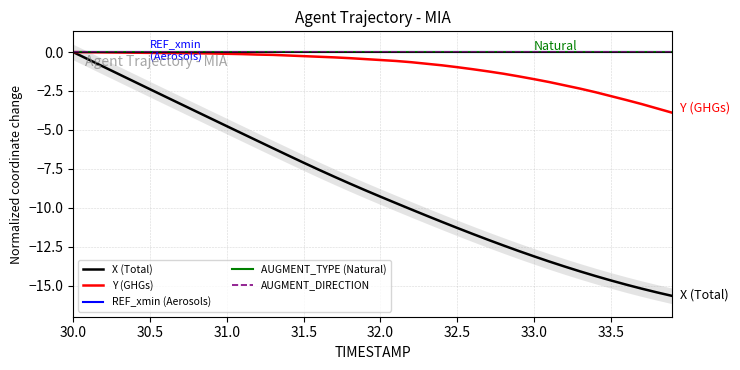

True or false: X (Total) and Y (GHGs) cross at least once.

False